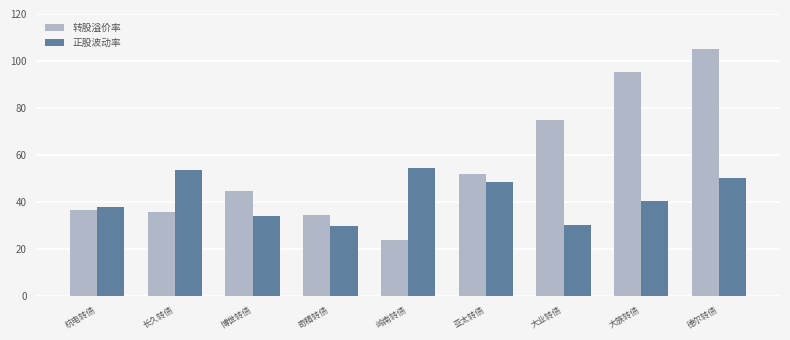

What is the total value across all series at 奇精转债?

64.3